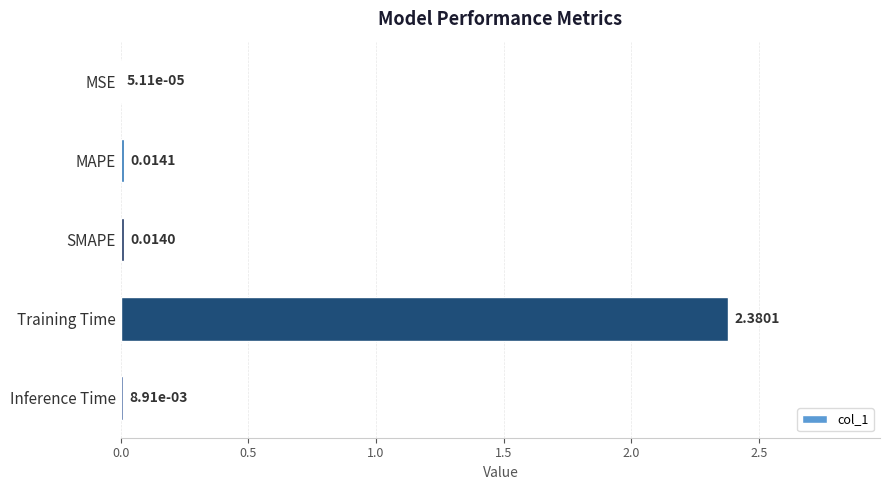

Are the bars grouped side by side (vs. stacked)?

No